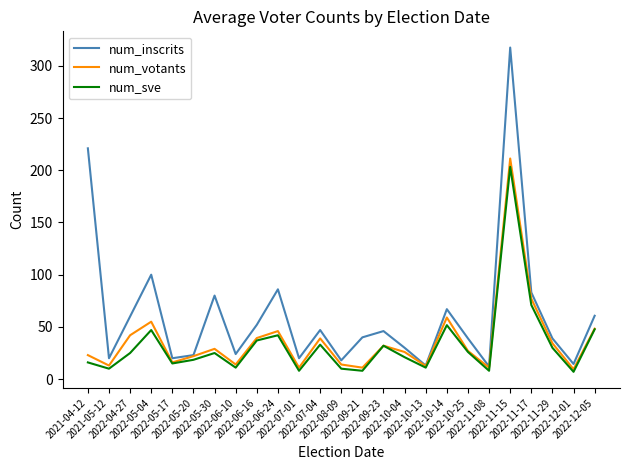

What is the greatest value displayed?

317.5